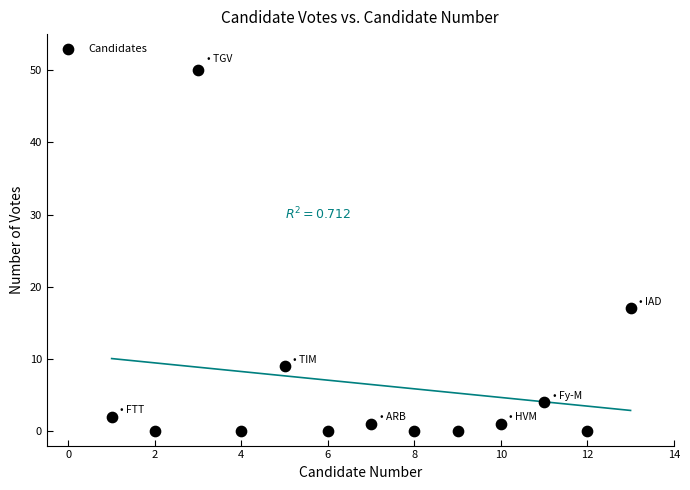

What Y value in the scatter plot is closest to 25?

17